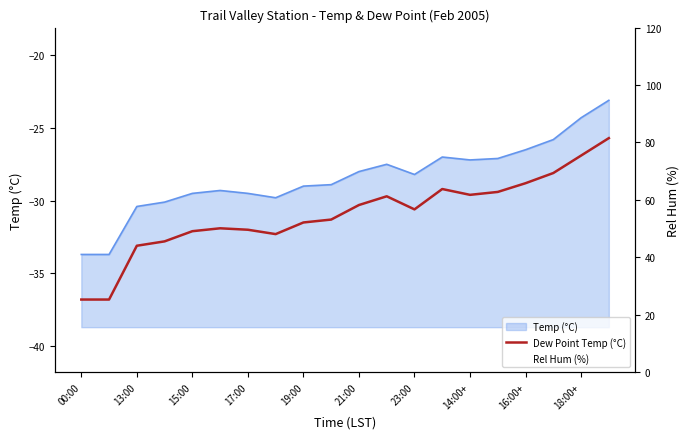

The value of Rel Hum (%) at 16:00+ is 82.0. True or false?

True